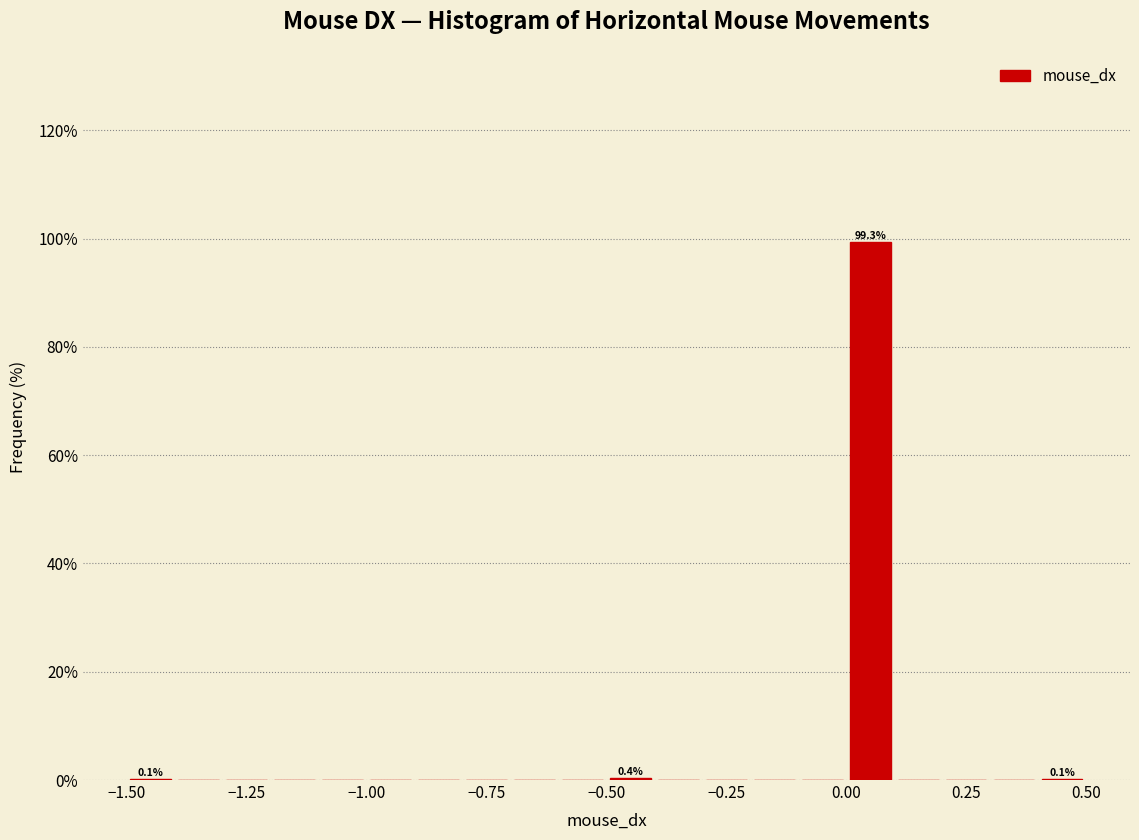

Around what value on the x-axis is the tallest bar? Give the approximate position of its centre, as read against the axis.

0.05